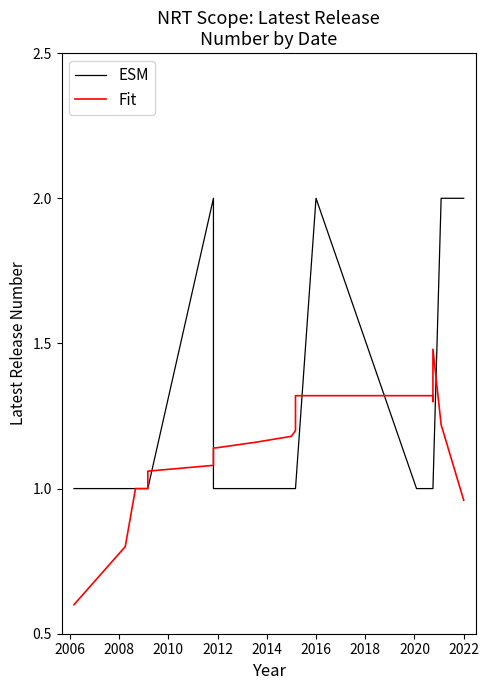

What is the label of the 32nd point from the right?

2018